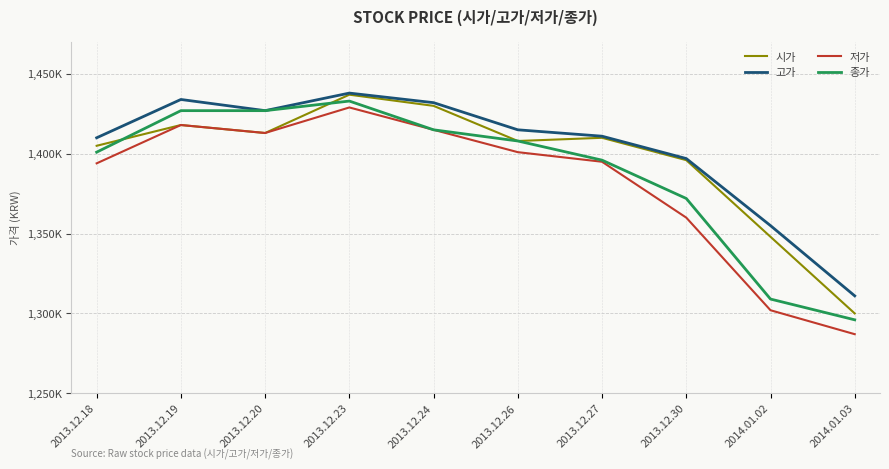

True or false: 고가 and 종가 cross at least once.

False